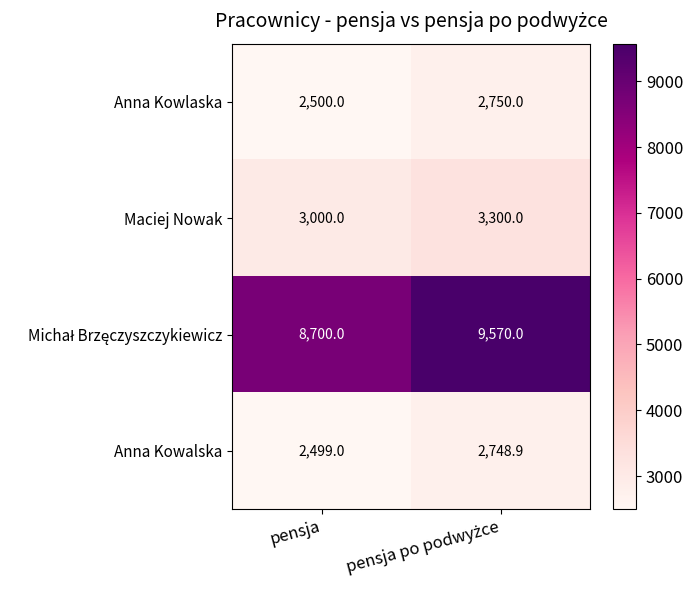

True or false: Anna Kowalska has a value of 2499.0 at pensja.

True